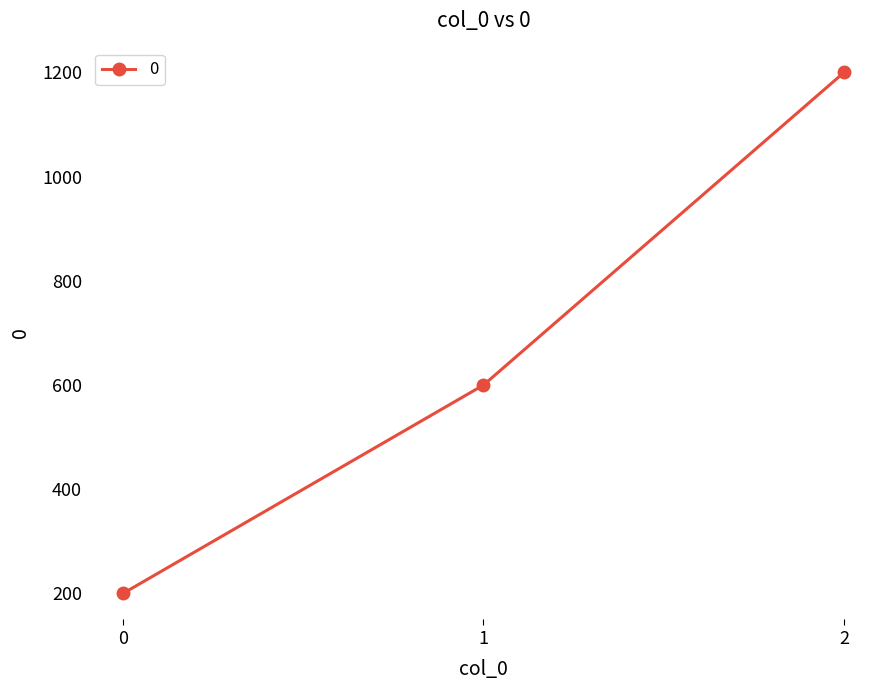

What is the value of the 2nd point from the left?

600